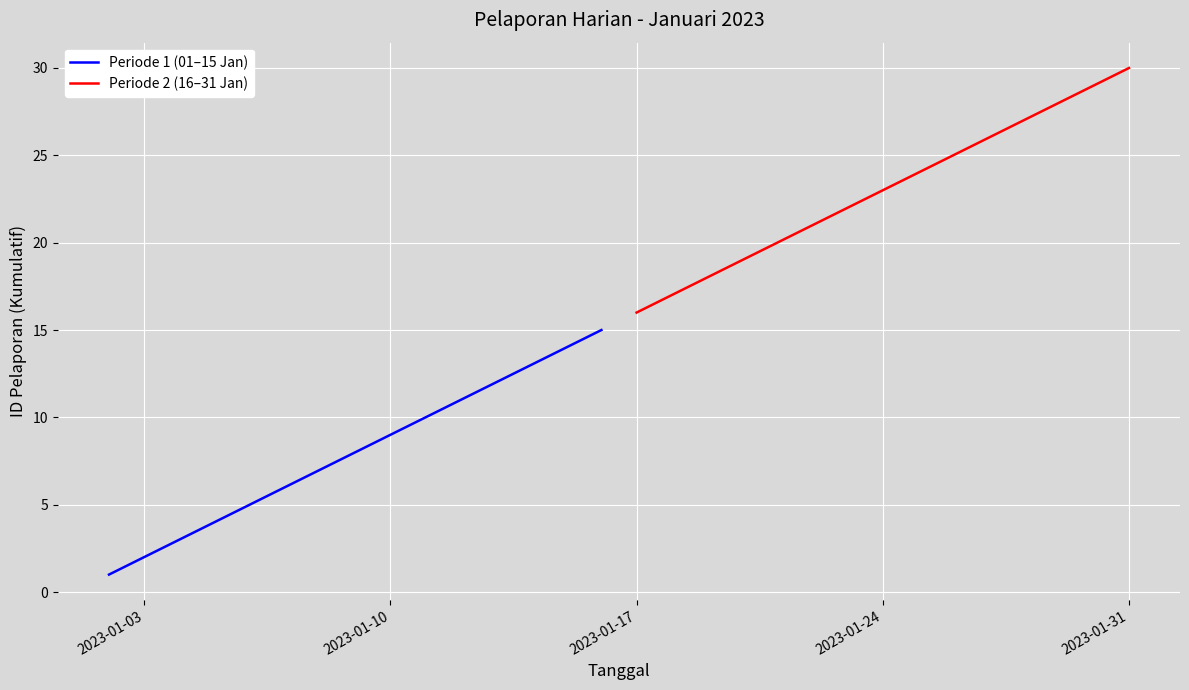

List the series in order of their overall mean, highest first.

Periode 2 (16–31 Jan), Periode 1 (01–15 Jan)